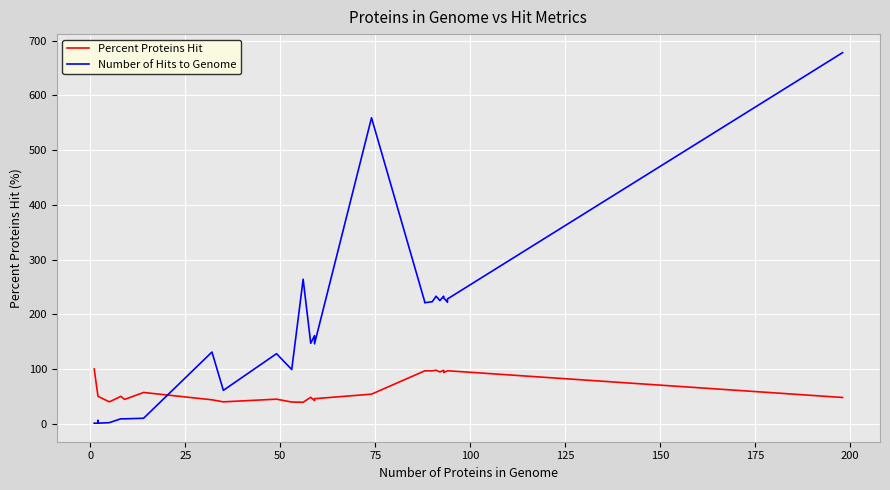

True or false: Number of Hits to Genome and Percent Proteins Hit intersect in this chart.

True